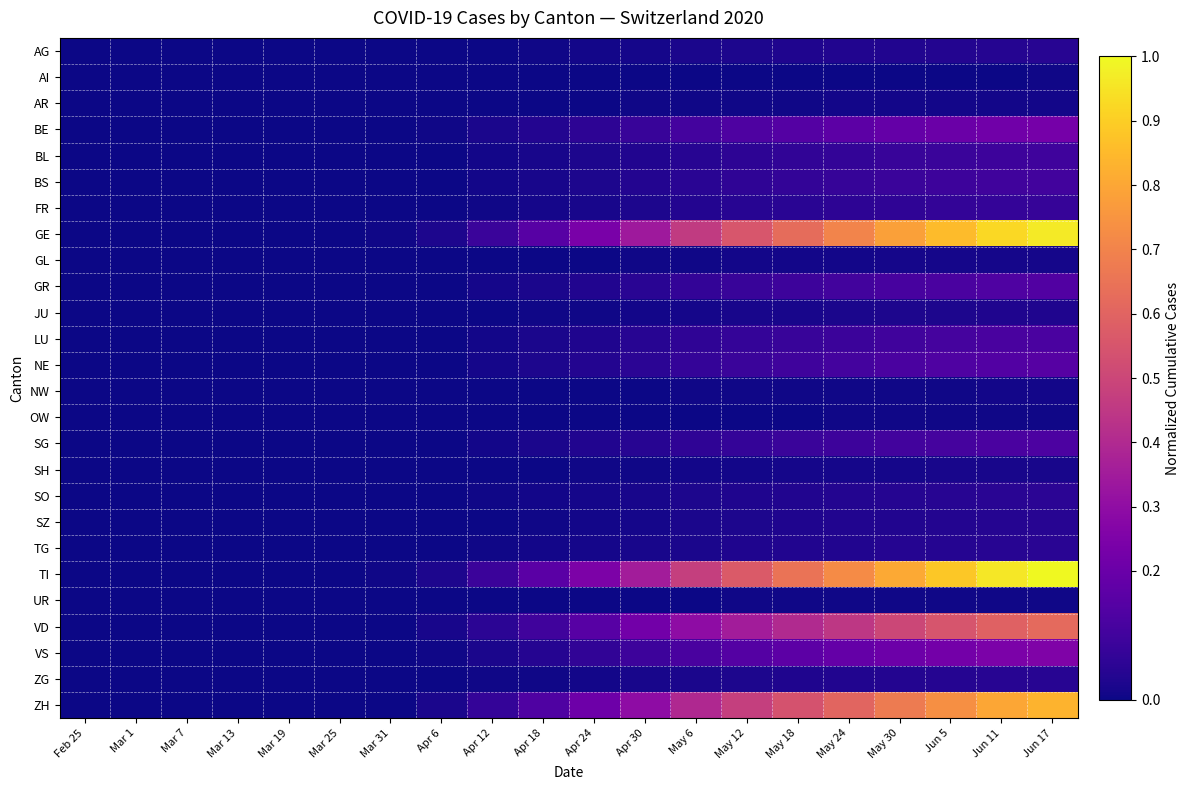

Reading left to right, extract all data points from this chart.

AG: Feb 25=0.0	Mar 1=0.0	Mar 7=0.0	Mar 13=0.0	Mar 19=0.0	Mar 25=0.0	Mar 31=0.0	Apr 6=0.0	Apr 12=0.0	Apr 18=0.0	Apr 24=0.0	Apr 30=0.0	May 6=0.0	May 12=0.0	May 18=0.0	May 24=0.0	May 30=0.0	Jun 5=0.0	Jun 11=0.0	Jun 17=0.0
AI: Feb 25=0.0	Mar 1=0.0	Mar 7=0.0	Mar 13=0.0	Mar 19=0.0	Mar 25=0.0	Mar 31=0.0	Apr 6=0.0	Apr 12=0.0	Apr 18=0.0	Apr 24=0.0	Apr 30=0.0	May 6=0.0	May 12=0.0	May 18=0.0	May 24=0.0	May 30=0.0	Jun 5=0.0	Jun 11=0.0	Jun 17=0.0
AR: Feb 25=0.0	Mar 1=0.0	Mar 7=0.0	Mar 13=0.0	Mar 19=0.0	Mar 25=0.0	Mar 31=0.0	Apr 6=0.0	Apr 12=0.0	Apr 18=0.0	Apr 24=0.0	Apr 30=0.0	May 6=0.0	May 12=0.0	May 18=0.0	May 24=0.0	May 30=0.0	Jun 5=0.0	Jun 11=0.0	Jun 17=0.0
BE: Feb 25=0.0	Mar 1=0.0	Mar 7=0.0	Mar 13=0.0	Mar 19=0.0	Mar 25=0.0	Mar 31=0.0	Apr 6=0.0	Apr 12=0.0	Apr 18=0.0	Apr 24=0.1	Apr 30=0.1	May 6=0.1	May 12=0.1	May 18=0.1	May 24=0.2	May 30=0.2	Jun 5=0.2	Jun 11=0.2	Jun 17=0.2
BL: Feb 25=0.0	Mar 1=0.0	Mar 7=0.0	Mar 13=0.0	Mar 19=0.0	Mar 25=0.0	Mar 31=0.0	Apr 6=0.0	Apr 12=0.0	Apr 18=0.0	Apr 24=0.0	Apr 30=0.0	May 6=0.0	May 12=0.1	May 18=0.1	May 24=0.1	May 30=0.1	Jun 5=0.1	Jun 11=0.1	Jun 17=0.1
BS: Feb 25=0.0	Mar 1=0.0	Mar 7=0.0	Mar 13=0.0	Mar 19=0.0	Mar 25=0.0	Mar 31=0.0	Apr 6=0.0	Apr 12=0.0	Apr 18=0.0	Apr 24=0.0	Apr 30=0.0	May 6=0.0	May 12=0.1	May 18=0.1	May 24=0.1	May 30=0.1	Jun 5=0.1	Jun 11=0.1	Jun 17=0.1
FR: Feb 25=0.0	Mar 1=0.0	Mar 7=0.0	Mar 13=0.0	Mar 19=0.0	Mar 25=0.0	Mar 31=0.0	Apr 6=0.0	Apr 12=0.0	Apr 18=0.0	Apr 24=0.0	Apr 30=0.0	May 6=0.0	May 12=0.0	May 18=0.0	May 24=0.1	May 30=0.1	Jun 5=0.1	Jun 11=0.1	Jun 17=0.1
GE: Feb 25=0.0	Mar 1=0.0	Mar 7=0.0	Mar 13=0.0	Mar 19=0.0	Mar 25=0.0	Mar 31=0.0	Apr 6=0.0	Apr 12=0.1	Apr 18=0.2	Apr 24=0.2	Apr 30=0.3	May 6=0.5	May 12=0.6	May 18=0.6	May 24=0.7	May 30=0.8	Jun 5=0.9	Jun 11=0.9	Jun 17=1.0
GL: Feb 25=0.0	Mar 1=0.0	Mar 7=0.0	Mar 13=0.0	Mar 19=0.0	Mar 25=0.0	Mar 31=0.0	Apr 6=0.0	Apr 12=0.0	Apr 18=0.0	Apr 24=0.0	Apr 30=0.0	May 6=0.0	May 12=0.0	May 18=0.0	May 24=0.0	May 30=0.0	Jun 5=0.0	Jun 11=0.0	Jun 17=0.0
GR: Feb 25=0.0	Mar 1=0.0	Mar 7=0.0	Mar 13=0.0	Mar 19=0.0	Mar 25=0.0	Mar 31=0.0	Apr 6=0.0	Apr 12=0.0	Apr 18=0.0	Apr 24=0.0	Apr 30=0.0	May 6=0.1	May 12=0.1	May 18=0.1	May 24=0.1	May 30=0.1	Jun 5=0.1	Jun 11=0.1	Jun 17=0.1
JU: Feb 25=0.0	Mar 1=0.0	Mar 7=0.0	Mar 13=0.0	Mar 19=0.0	Mar 25=0.0	Mar 31=0.0	Apr 6=0.0	Apr 12=0.0	Apr 18=0.0	Apr 24=0.0	Apr 30=0.0	May 6=0.0	May 12=0.0	May 18=0.0	May 24=0.0	May 30=0.0	Jun 5=0.0	Jun 11=0.0	Jun 17=0.0
LU: Feb 25=0.0	Mar 1=0.0	Mar 7=0.0	Mar 13=0.0	Mar 19=0.0	Mar 25=0.0	Mar 31=0.0	Apr 6=0.0	Apr 12=0.0	Apr 18=0.0	Apr 24=0.0	Apr 30=0.0	May 6=0.1	May 12=0.1	May 18=0.1	May 24=0.1	May 30=0.1	Jun 5=0.1	Jun 11=0.1	Jun 17=0.1
NE: Feb 25=0.0	Mar 1=0.0	Mar 7=0.0	Mar 13=0.0	Mar 19=0.0	Mar 25=0.0	Mar 31=0.0	Apr 6=0.0	Apr 12=0.0	Apr 18=0.0	Apr 24=0.0	Apr 30=0.1	May 6=0.1	May 12=0.1	May 18=0.1	May 24=0.1	May 30=0.1	Jun 5=0.1	Jun 11=0.1	Jun 17=0.2
NW: Feb 25=0.0	Mar 1=0.0	Mar 7=0.0	Mar 13=0.0	Mar 19=0.0	Mar 25=0.0	Mar 31=0.0	Apr 6=0.0	Apr 12=0.0	Apr 18=0.0	Apr 24=0.0	Apr 30=0.0	May 6=0.0	May 12=0.0	May 18=0.0	May 24=0.0	May 30=0.0	Jun 5=0.0	Jun 11=0.0	Jun 17=0.0
OW: Feb 25=0.0	Mar 1=0.0	Mar 7=0.0	Mar 13=0.0	Mar 19=0.0	Mar 25=0.0	Mar 31=0.0	Apr 6=0.0	Apr 12=0.0	Apr 18=0.0	Apr 24=0.0	Apr 30=0.0	May 6=0.0	May 12=0.0	May 18=0.0	May 24=0.0	May 30=0.0	Jun 5=0.0	Jun 11=0.0	Jun 17=0.0
SG: Feb 25=0.0	Mar 1=0.0	Mar 7=0.0	Mar 13=0.0	Mar 19=0.0	Mar 25=0.0	Mar 31=0.0	Apr 6=0.0	Apr 12=0.0	Apr 18=0.0	Apr 24=0.0	Apr 30=0.0	May 6=0.1	May 12=0.1	May 18=0.1	May 24=0.1	May 30=0.1	Jun 5=0.1	Jun 11=0.1	Jun 17=0.1
SH: Feb 25=0.0	Mar 1=0.0	Mar 7=0.0	Mar 13=0.0	Mar 19=0.0	Mar 25=0.0	Mar 31=0.0	Apr 6=0.0	Apr 12=0.0	Apr 18=0.0	Apr 24=0.0	Apr 30=0.0	May 6=0.0	May 12=0.0	May 18=0.0	May 24=0.0	May 30=0.0	Jun 5=0.0	Jun 11=0.0	Jun 17=0.0
SO: Feb 25=0.0	Mar 1=0.0	Mar 7=0.0	Mar 13=0.0	Mar 19=0.0	Mar 25=0.0	Mar 31=0.0	Apr 6=0.0	Apr 12=0.0	Apr 18=0.0	Apr 24=0.0	Apr 30=0.0	May 6=0.0	May 12=0.0	May 18=0.0	May 24=0.0	May 30=0.0	Jun 5=0.0	Jun 11=0.0	Jun 17=0.1
SZ: Feb 25=0.0	Mar 1=0.0	Mar 7=0.0	Mar 13=0.0	Mar 19=0.0	Mar 25=0.0	Mar 31=0.0	Apr 6=0.0	Apr 12=0.0	Apr 18=0.0	Apr 24=0.0	Apr 30=0.0	May 6=0.0	May 12=0.0	May 18=0.0	May 24=0.0	May 30=0.0	Jun 5=0.0	Jun 11=0.0	Jun 17=0.0
TG: Feb 25=0.0	Mar 1=0.0	Mar 7=0.0	Mar 13=0.0	Mar 19=0.0	Mar 25=0.0	Mar 31=0.0	Apr 6=0.0	Apr 12=0.0	Apr 18=0.0	Apr 24=0.0	Apr 30=0.0	May 6=0.0	May 12=0.0	May 18=0.0	May 24=0.0	May 30=0.0	Jun 5=0.0	Jun 11=0.0	Jun 17=0.0
TI: Feb 25=0.0	Mar 1=0.0	Mar 7=0.0	Mar 13=0.0	Mar 19=0.0	Mar 25=0.0	Mar 31=0.0	Apr 6=0.0	Apr 12=0.1	Apr 18=0.2	Apr 24=0.2	Apr 30=0.4	May 6=0.5	May 12=0.6	May 18=0.6	May 24=0.7	May 30=0.8	Jun 5=0.9	Jun 11=1.0	Jun 17=1.0
UR: Feb 25=0.0	Mar 1=0.0	Mar 7=0.0	Mar 13=0.0	Mar 19=0.0	Mar 25=0.0	Mar 31=0.0	Apr 6=0.0	Apr 12=0.0	Apr 18=0.0	Apr 24=0.0	Apr 30=0.0	May 6=0.0	May 12=0.0	May 18=0.0	May 24=0.0	May 30=0.0	Jun 5=0.0	Jun 11=0.0	Jun 17=0.0
VD: Feb 25=0.0	Mar 1=0.0	Mar 7=0.0	Mar 13=0.0	Mar 19=0.0	Mar 25=0.0	Mar 31=0.0	Apr 6=0.0	Apr 12=0.1	Apr 18=0.1	Apr 24=0.2	Apr 30=0.2	May 6=0.3	May 12=0.4	May 18=0.4	May 24=0.4	May 30=0.5	Jun 5=0.5	Jun 11=0.6	Jun 17=0.6
VS: Feb 25=0.0	Mar 1=0.0	Mar 7=0.0	Mar 13=0.0	Mar 19=0.0	Mar 25=0.0	Mar 31=0.0	Apr 6=0.0	Apr 12=0.0	Apr 18=0.0	Apr 24=0.1	Apr 30=0.1	May 6=0.1	May 12=0.1	May 18=0.2	May 24=0.2	May 30=0.2	Jun 5=0.2	Jun 11=0.2	Jun 17=0.3
ZG: Feb 25=0.0	Mar 1=0.0	Mar 7=0.0	Mar 13=0.0	Mar 19=0.0	Mar 25=0.0	Mar 31=0.0	Apr 6=0.0	Apr 12=0.0	Apr 18=0.0	Apr 24=0.0	Apr 30=0.0	May 6=0.0	May 12=0.0	May 18=0.0	May 24=0.0	May 30=0.0	Jun 5=0.0	Jun 11=0.0	Jun 17=0.0
ZH: Feb 25=0.0	Mar 1=0.0	Mar 7=0.0	Mar 13=0.0	Mar 19=0.0	Mar 25=0.0	Mar 31=0.0	Apr 6=0.0	Apr 12=0.1	Apr 18=0.1	Apr 24=0.2	Apr 30=0.3	May 6=0.4	May 12=0.5	May 18=0.5	May 24=0.6	May 30=0.7	Jun 5=0.7	Jun 11=0.8	Jun 17=0.8